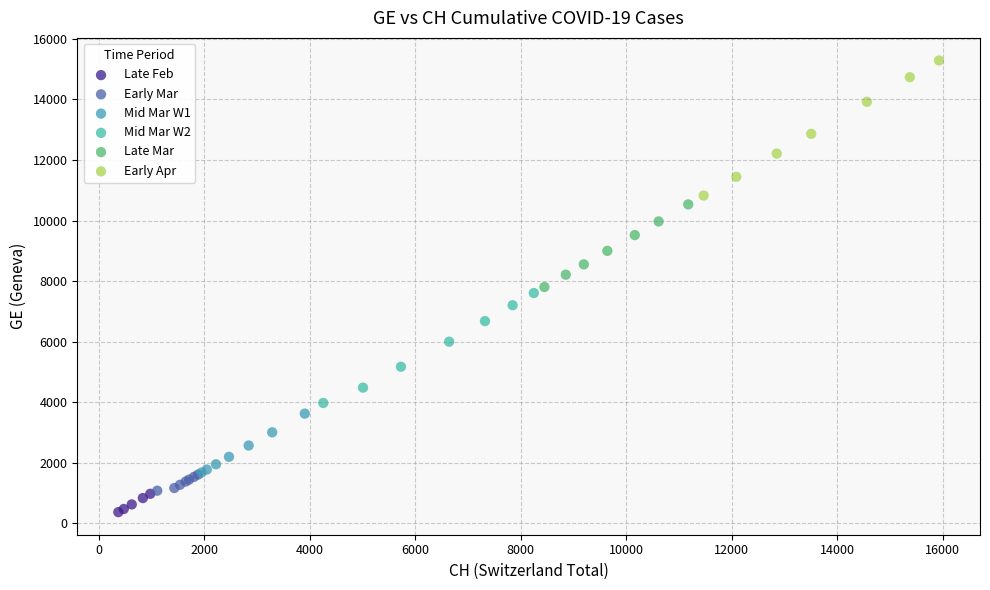

Which series contains the lowest Y value?

Late Feb